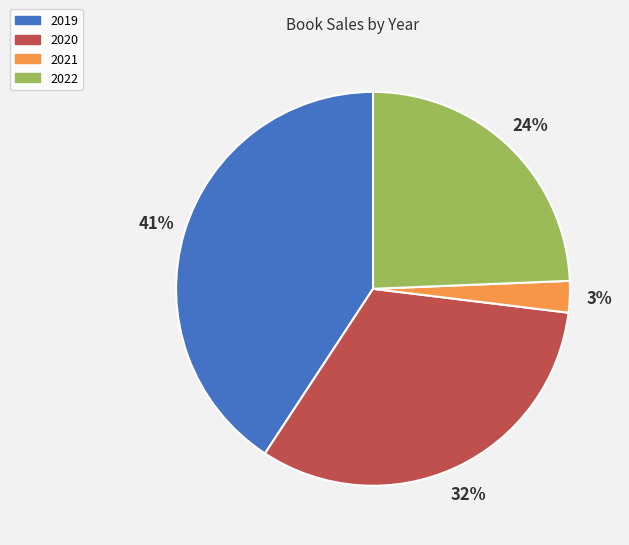

Between 2020 and 2021, which is larger?

2020